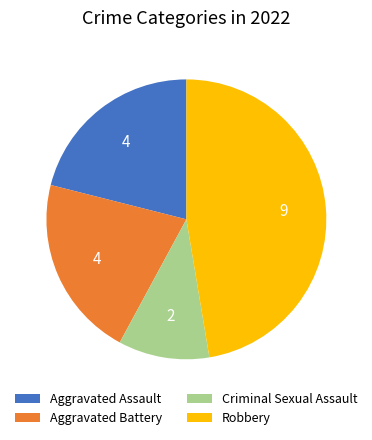

Approximately how many times larger is the value at Aggravated Assault compared to Criminal Sexual Assault?

2.0